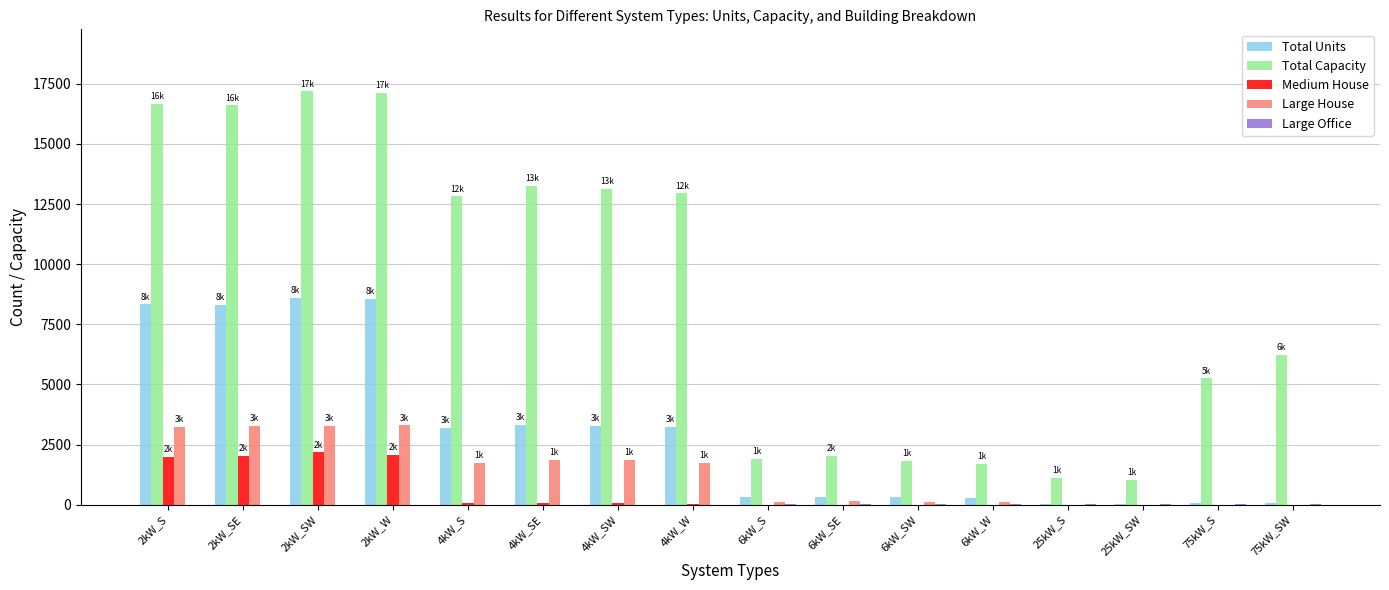

Which series changed the most between 2kW_W and 25kW_SW?

Total Capacity